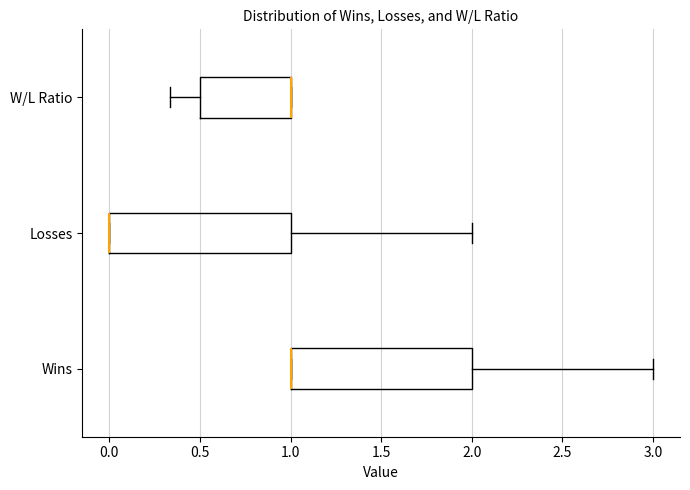

Where does the right whisker of the box for Losses end on the x-axis? The values are not printed on the chart, so give them approximately, as read against the axis.

2.00